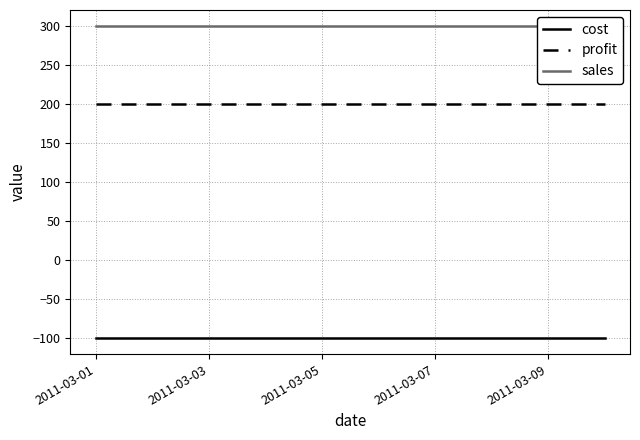

True or false: sales and cost cross at least once.

False